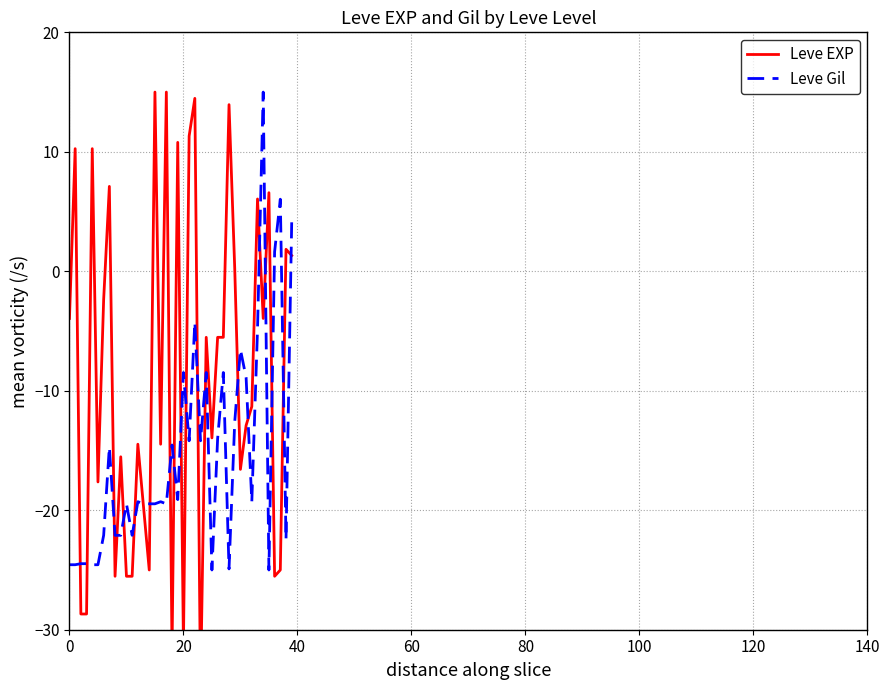

Reading left to right, transcribe all the data shown in this chart.

Leve EXP: -3.9	10.3	-28.7	-28.7	10.3	-17.6	-2.4	7.1	-25.5	-15.5	-25.5	-25.5	-14.5	-19.7	-25.0	15.0	-14.5	15.0	-31.8	10.8	-31.3	11.3	14.5	-35.0	-5.5	-13.9	-5.5	-5.5	13.9	0.3	-16.6	-12.9	-11.3	6.1	-3.9	6.6	-25.5	-25.0	1.8	1.3
Leve Gil: -24.6	-24.6	-24.5	-24.5	-24.6	-24.6	-22.1	-14.7	-22.1	-22.1	-19.5	-22.1	-19.3	-19.5	-19.5	-19.5	-19.3	-19.5	-14.5	-19.1	-8.5	-14.2	-4.3	-14.2	-8.5	-25.0	-14.0	-8.5	-24.9	-12.6	-6.5	-8.9	-19.3	-4.9	15.0	-25.0	1.6	6.0	-22.5	4.1